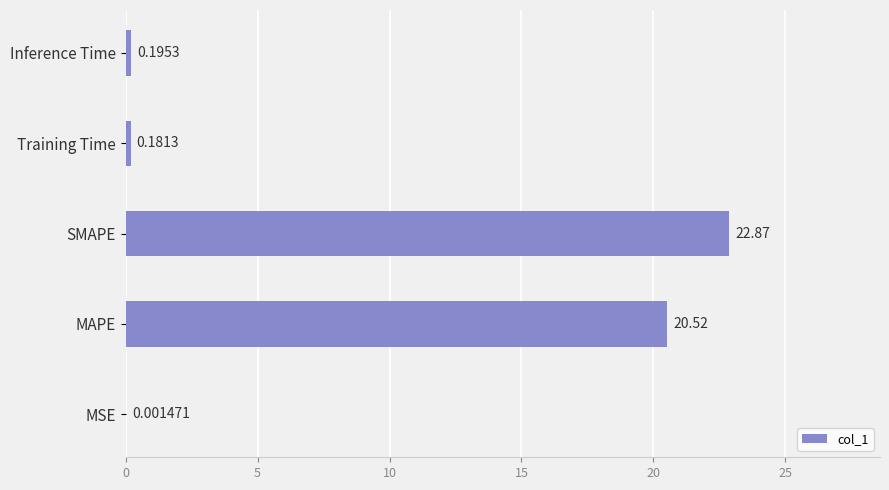

Where is the data nearest to the value 11?

MAPE